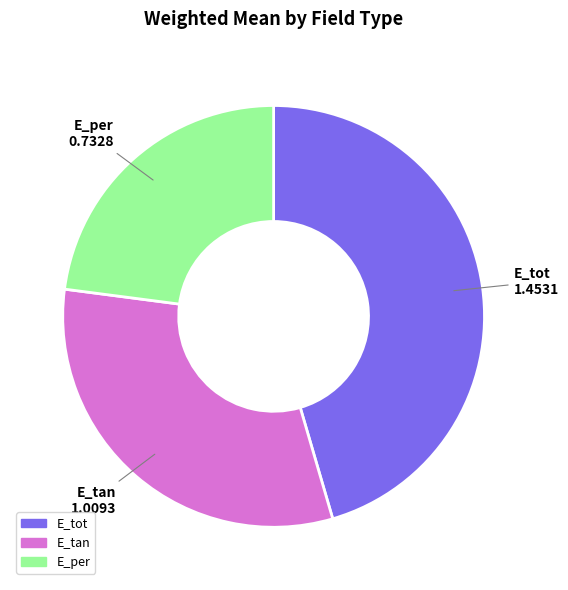

Is there a majority slice in this chart?

No